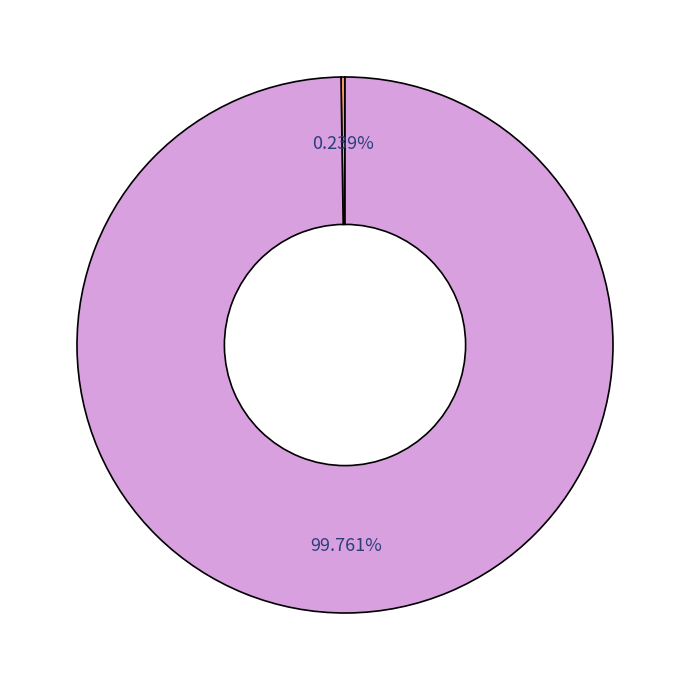

To the nearest percent, what is the difference between the largest and smallest slice percentages?

100%